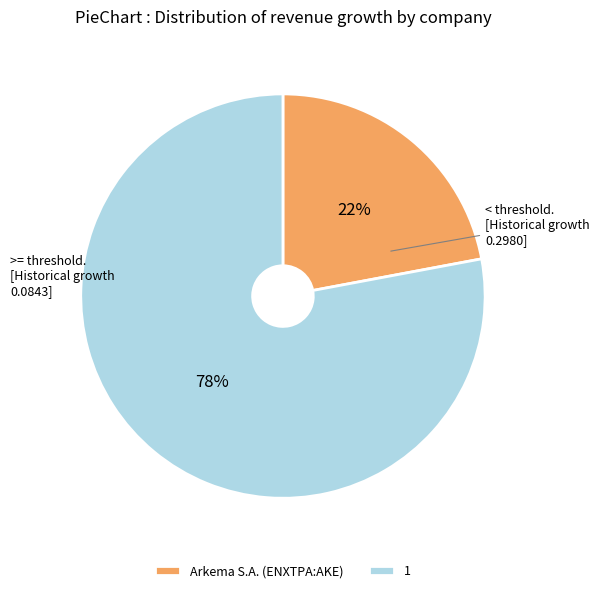

To the nearest percent, what is the average slice percentage?

50%